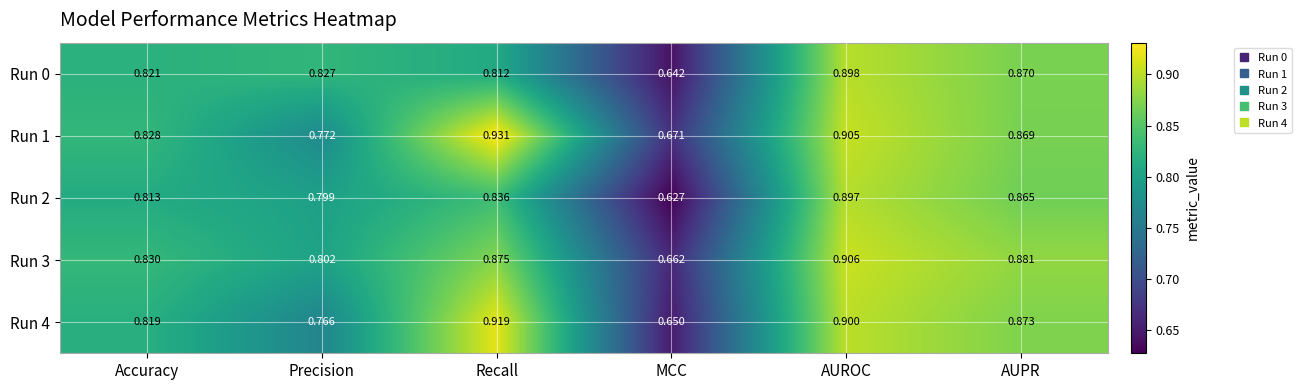

Which label corresponds to the smallest value in the chart?

MCC